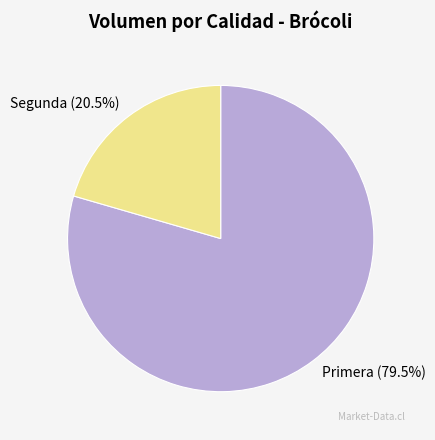

Combined, do Primera and Segunda account for over 50%?

Yes